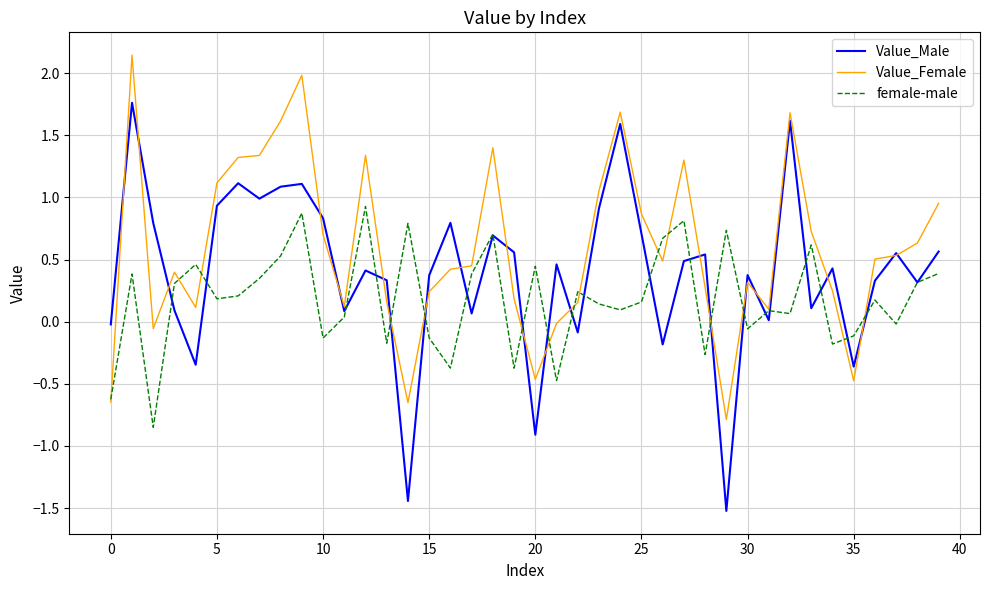

What is the maximum value for female-male?

0.9